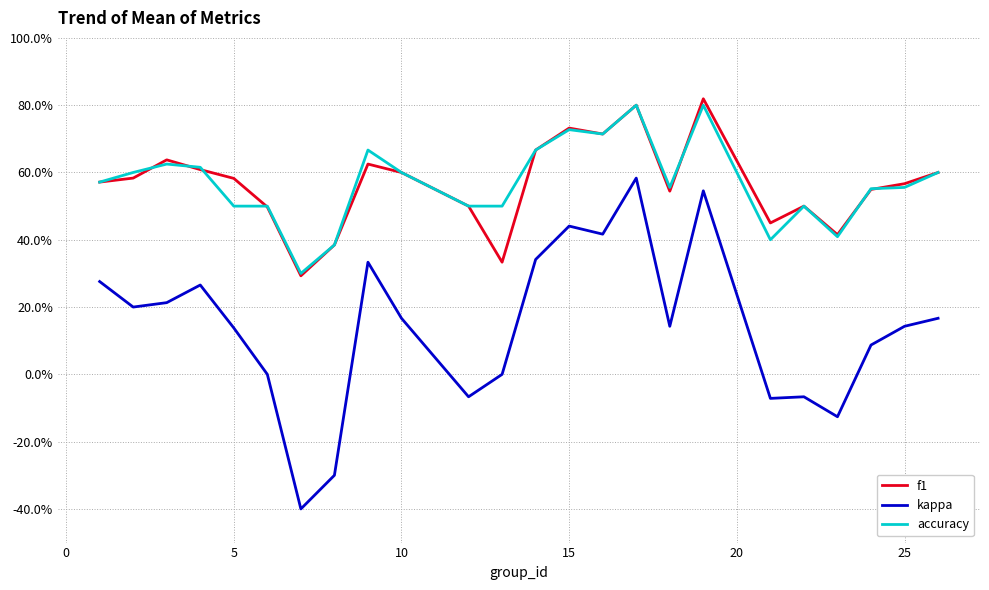

True or false: kappa and accuracy intersect in this chart.

False